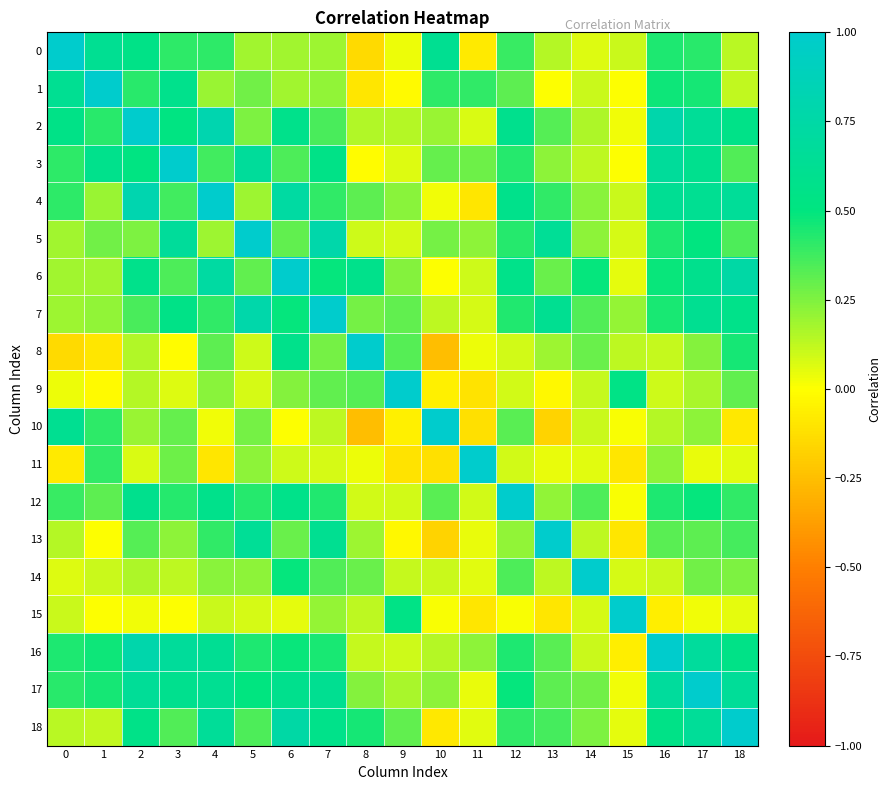

Reading left to right, extract all data points from this chart.

0: 0=1.0	1=0.6	2=0.5	3=0.4	4=0.4	5=0.2	6=0.2	7=0.2	8=-0.1	9=0.0	10=0.6	11=-0.1	12=0.4	13=0.1	14=0.1	15=0.1	16=0.4	17=0.4	18=0.1
1: 0=0.6	1=1.0	2=0.4	3=0.6	4=0.2	5=0.3	6=0.2	7=0.2	8=-0.1	9=-0.0	10=0.4	11=0.4	12=0.3	13=0.0	14=0.1	15=0.0	16=0.5	17=0.5	18=0.1
2: 0=0.5	1=0.4	2=1.0	3=0.5	4=0.8	5=0.3	6=0.6	7=0.4	8=0.2	9=0.1	10=0.2	11=0.1	12=0.6	13=0.3	14=0.2	15=0.0	16=0.8	17=0.6	18=0.6
3: 0=0.4	1=0.6	2=0.5	3=1.0	4=0.4	5=0.7	6=0.3	7=0.6	8=-0.0	9=0.1	10=0.3	11=0.3	12=0.4	13=0.2	14=0.1	15=0.0	16=0.7	17=0.6	18=0.3
4: 0=0.4	1=0.2	2=0.8	3=0.4	4=1.0	5=0.2	6=0.7	7=0.4	8=0.3	9=0.2	10=0.0	11=-0.1	12=0.6	13=0.4	14=0.2	15=0.1	16=0.6	17=0.6	18=0.7
5: 0=0.2	1=0.3	2=0.3	3=0.7	4=0.2	5=1.0	6=0.3	7=0.8	8=0.1	9=0.1	10=0.3	11=0.2	12=0.4	13=0.6	14=0.2	15=0.1	16=0.4	17=0.5	18=0.3
6: 0=0.2	1=0.2	2=0.6	3=0.3	4=0.7	5=0.3	6=1.0	7=0.5	8=0.6	9=0.2	10=0.0	11=0.1	12=0.6	13=0.3	14=0.5	15=0.1	16=0.5	17=0.6	18=0.7
7: 0=0.2	1=0.2	2=0.4	3=0.6	4=0.4	5=0.8	6=0.5	7=1.0	8=0.3	9=0.3	10=0.1	11=0.1	12=0.4	13=0.6	14=0.3	15=0.2	16=0.4	17=0.6	18=0.6
8: 0=-0.1	1=-0.1	2=0.2	3=-0.0	4=0.3	5=0.1	6=0.6	7=0.3	8=1.0	9=0.3	10=-0.3	11=0.0	12=0.1	13=0.2	14=0.3	15=0.1	16=0.1	17=0.2	18=0.5
9: 0=0.0	1=-0.0	2=0.1	3=0.1	4=0.2	5=0.1	6=0.2	7=0.3	8=0.3	9=1.0	10=-0.1	11=-0.1	12=0.1	13=-0.0	14=0.1	15=0.5	16=0.1	17=0.2	18=0.3
10: 0=0.6	1=0.4	2=0.2	3=0.3	4=0.0	5=0.3	6=0.0	7=0.1	8=-0.3	9=-0.1	10=1.0	11=-0.1	12=0.3	13=-0.2	14=0.1	15=0.0	16=0.1	17=0.2	18=-0.1
11: 0=-0.1	1=0.4	2=0.1	3=0.3	4=-0.1	5=0.2	6=0.1	7=0.1	8=0.0	9=-0.1	10=-0.1	11=1.0	12=0.1	13=0.0	14=0.1	15=-0.1	16=0.2	17=0.0	18=0.1
12: 0=0.4	1=0.3	2=0.6	3=0.4	4=0.6	5=0.4	6=0.6	7=0.4	8=0.1	9=0.1	10=0.3	11=0.1	12=1.0	13=0.2	14=0.3	15=0.0	16=0.4	17=0.5	18=0.4
13: 0=0.1	1=0.0	2=0.3	3=0.2	4=0.4	5=0.6	6=0.3	7=0.6	8=0.2	9=-0.0	10=-0.2	11=0.0	12=0.2	13=1.0	14=0.1	15=-0.1	16=0.3	17=0.3	18=0.4
14: 0=0.1	1=0.1	2=0.2	3=0.1	4=0.2	5=0.2	6=0.5	7=0.3	8=0.3	9=0.1	10=0.1	11=0.1	12=0.3	13=0.1	14=1.0	15=0.1	16=0.1	17=0.3	18=0.3
15: 0=0.1	1=0.0	2=0.0	3=0.0	4=0.1	5=0.1	6=0.1	7=0.2	8=0.1	9=0.5	10=0.0	11=-0.1	12=0.0	13=-0.1	14=0.1	15=1.0	16=-0.1	17=0.0	18=0.1
16: 0=0.4	1=0.5	2=0.8	3=0.7	4=0.6	5=0.4	6=0.5	7=0.4	8=0.1	9=0.1	10=0.1	11=0.2	12=0.4	13=0.3	14=0.1	15=-0.1	16=1.0	17=0.7	18=0.6
17: 0=0.4	1=0.5	2=0.6	3=0.6	4=0.6	5=0.5	6=0.6	7=0.6	8=0.2	9=0.2	10=0.2	11=0.0	12=0.5	13=0.3	14=0.3	15=0.0	16=0.7	17=1.0	18=0.7
18: 0=0.1	1=0.1	2=0.6	3=0.3	4=0.7	5=0.3	6=0.7	7=0.6	8=0.5	9=0.3	10=-0.1	11=0.1	12=0.4	13=0.4	14=0.3	15=0.1	16=0.6	17=0.7	18=1.0